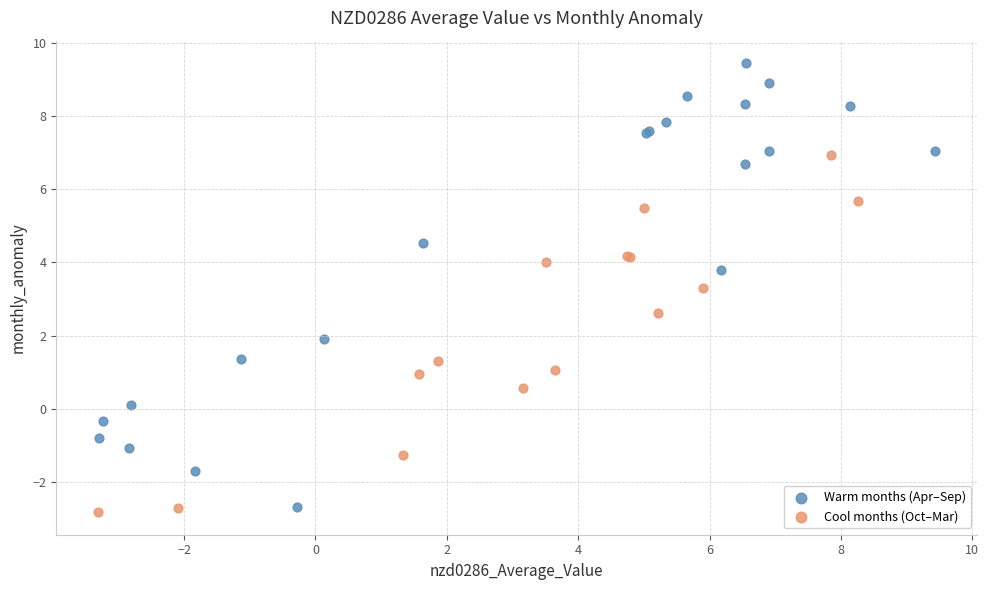

Which series has the largest Y range (max minus min)?

Warm months (Apr–Sep)